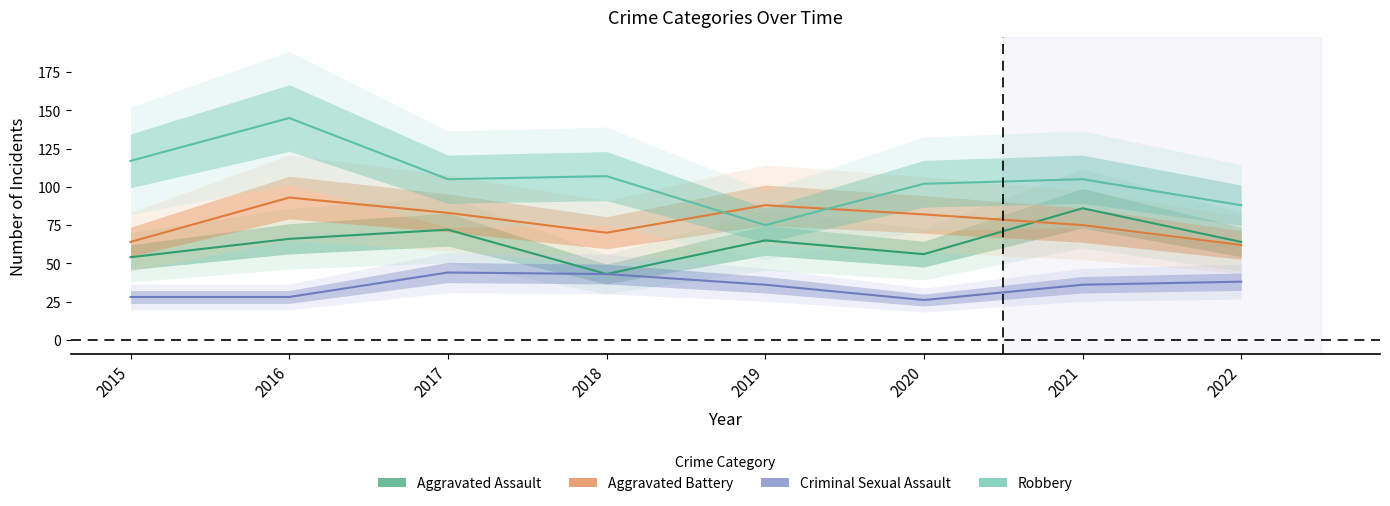

At which category is the sum across all series the highest?

2016